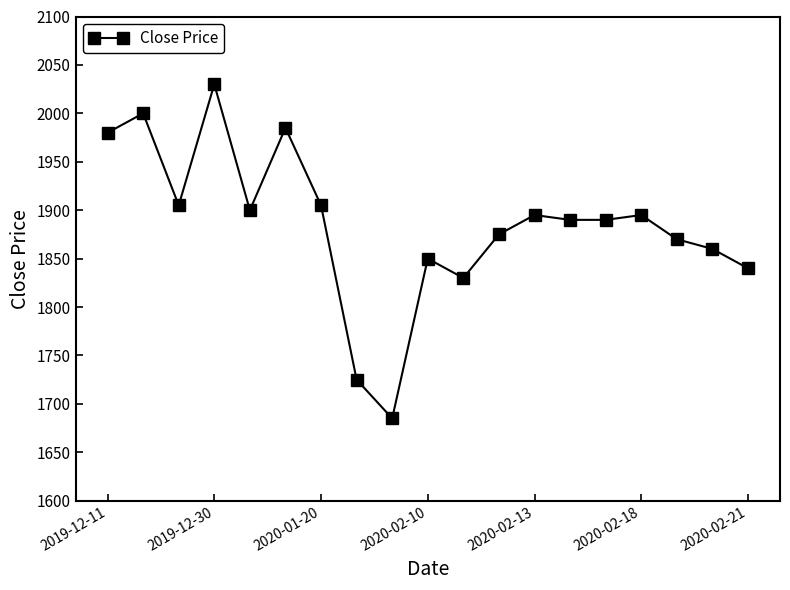

Reading left to right, extract all data points from this chart.

1980	2000	1905	2030	1900	1985	1905	1725	1685	1850	1830	1875	1895	1890	1890	1895	1870	1860	1840